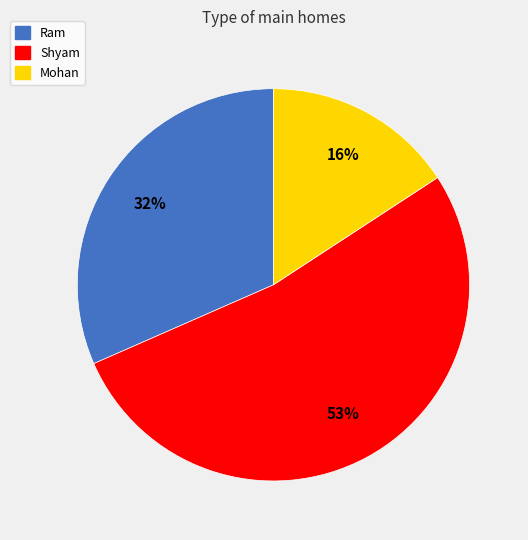

To the nearest percent, what is the average slice percentage?

33%